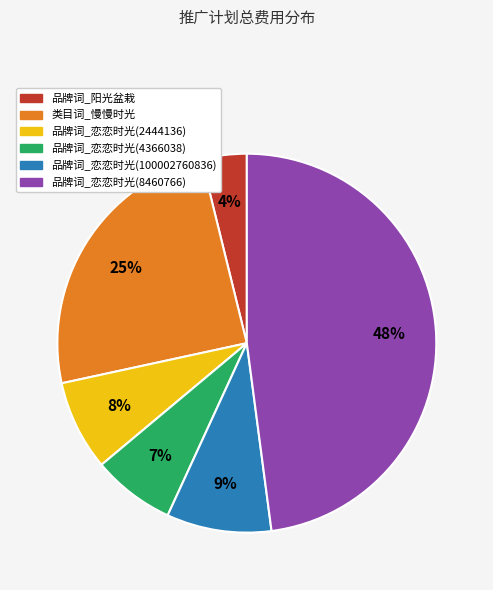

Is there any slice that represents more than half of the pie?

No